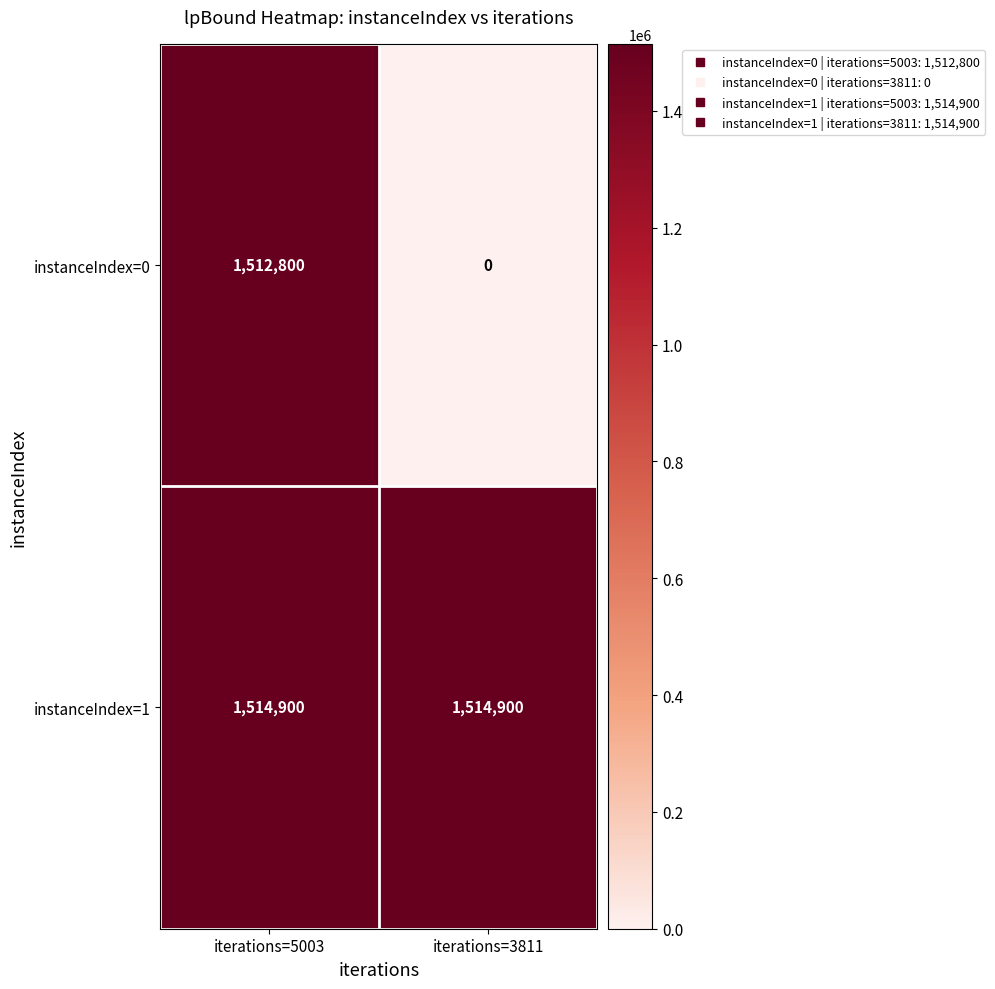

Reading left to right, list all the values displayed in this chart.

instanceIndex=0: 1512800	0
instanceIndex=1: 1514900	1514900